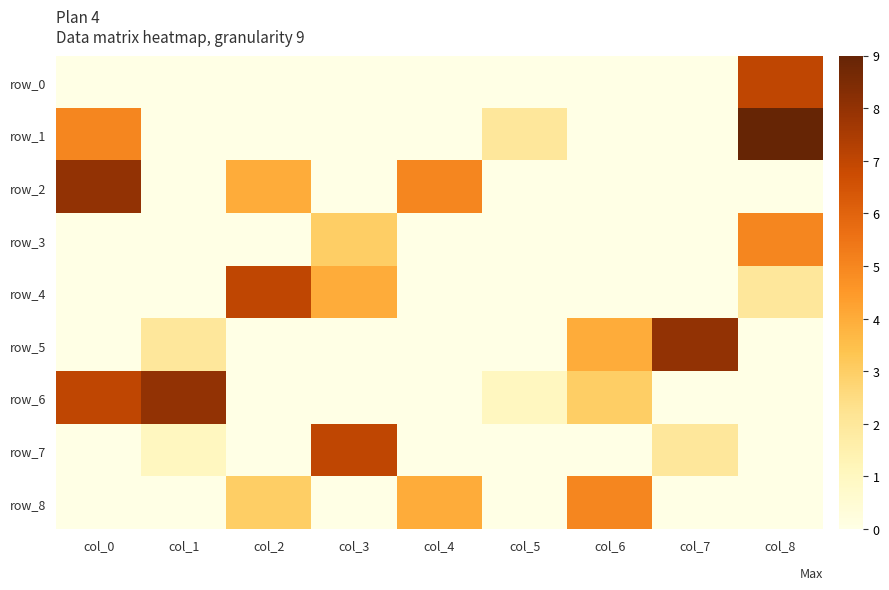

Which series has the widest spread of values?

row_1